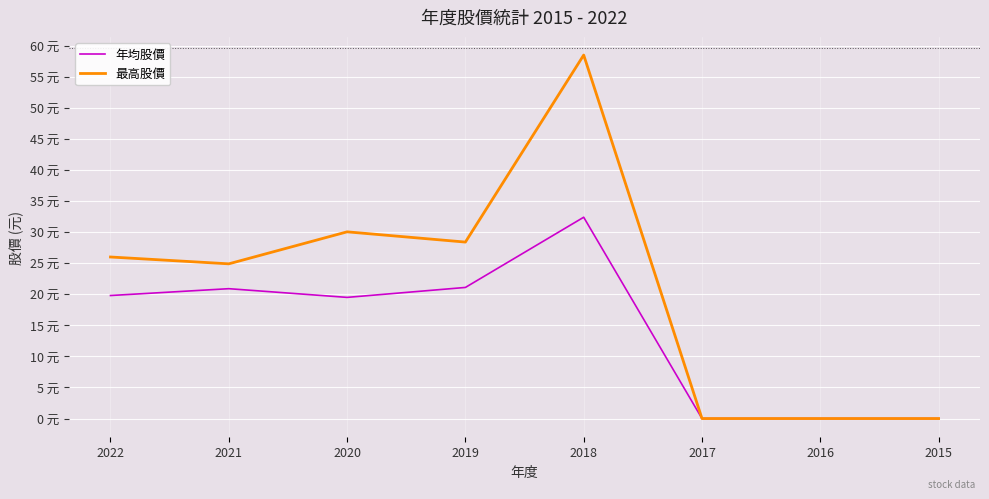

At which category is the sum across all series the highest?

2018